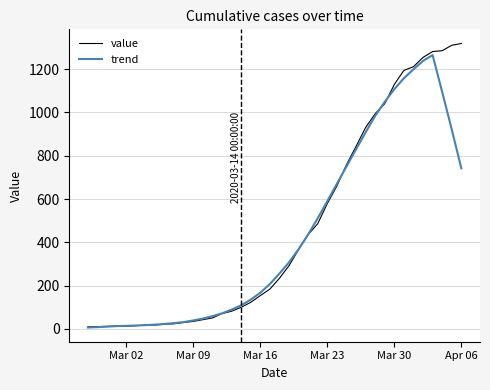

Rank the series by their average value, from highest to lowest.

value, trend